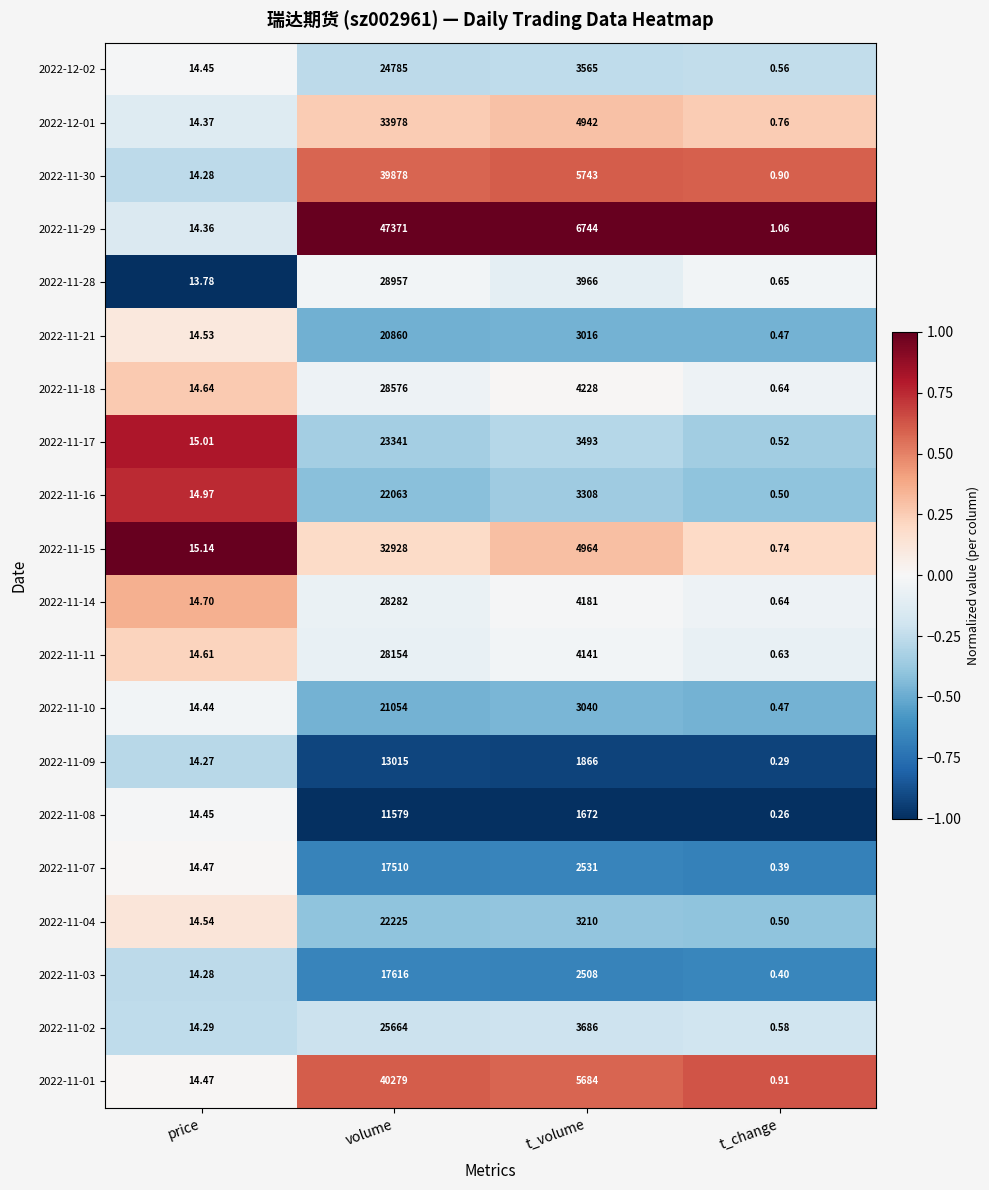

Which category has the lowest value across all series?

t_change